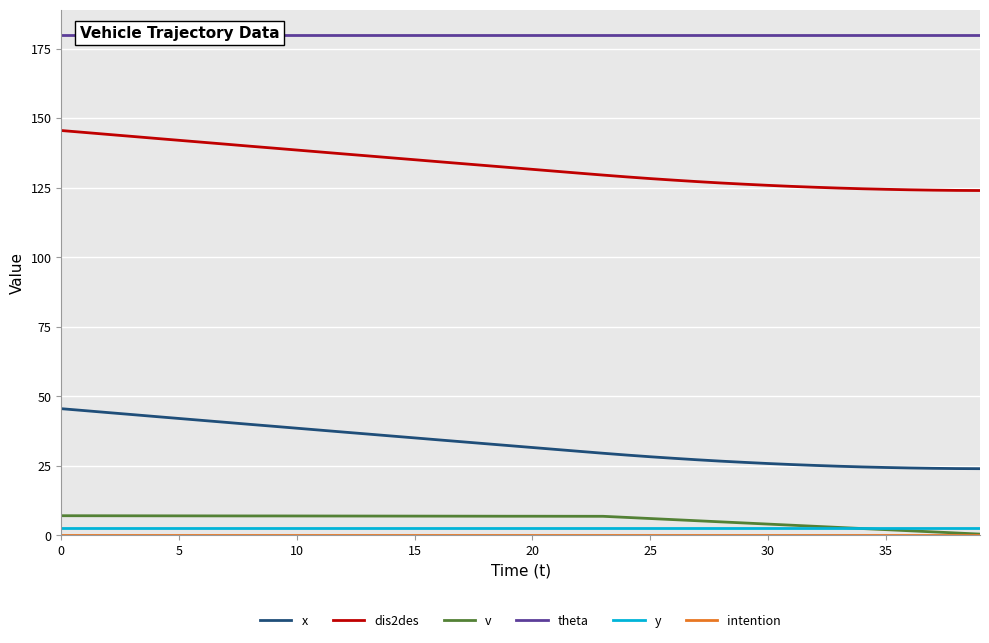

Which series has the largest total across all categories?

theta